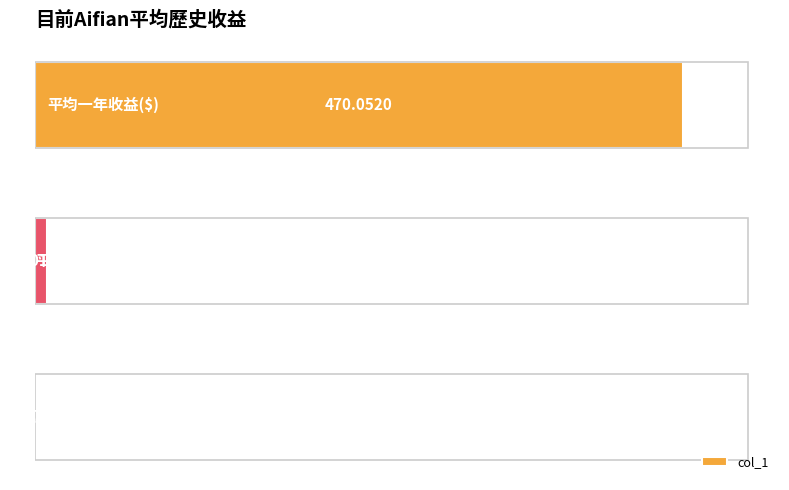

What is the sum of all values?

479.1